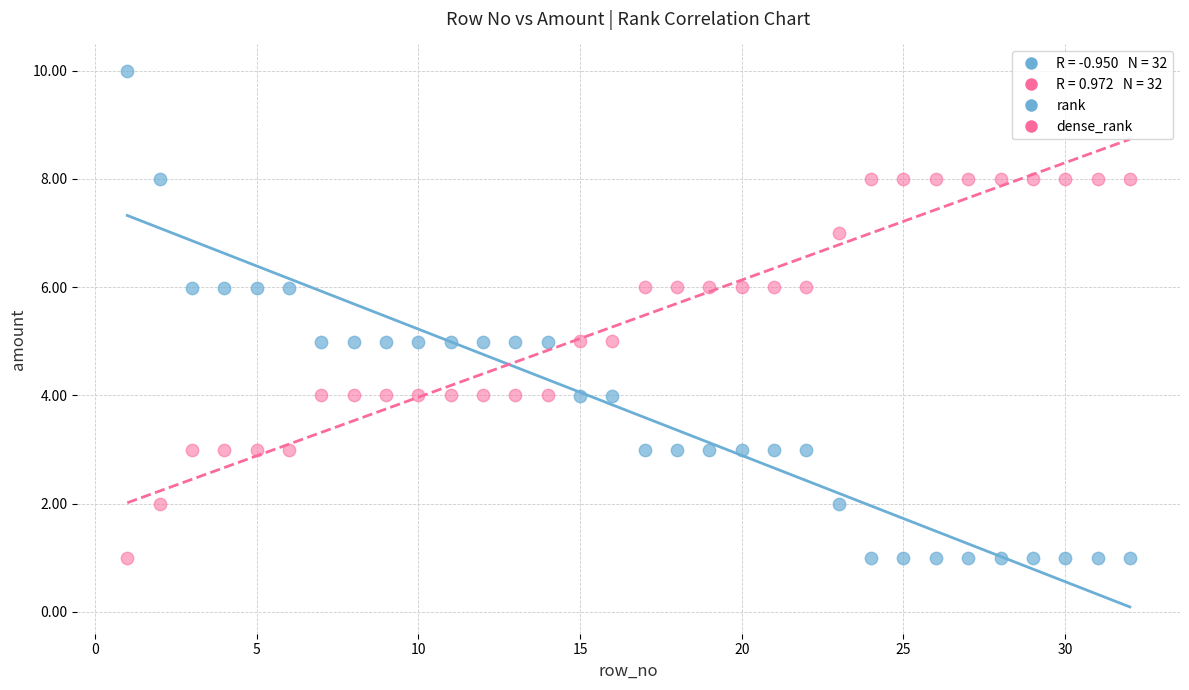

What is the X range (max minus min) for the scatter plot?

31.0